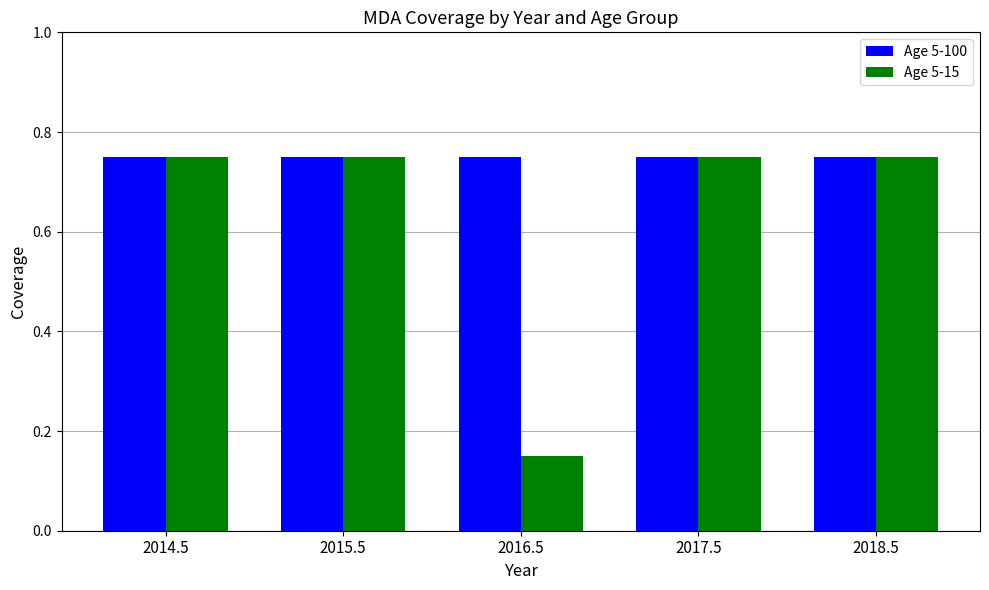

What is the total value across all series at 2018.5?

1.5